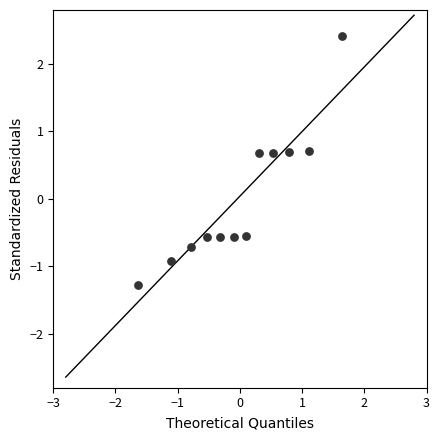

What is the range of X values (max minus min)?

3.3